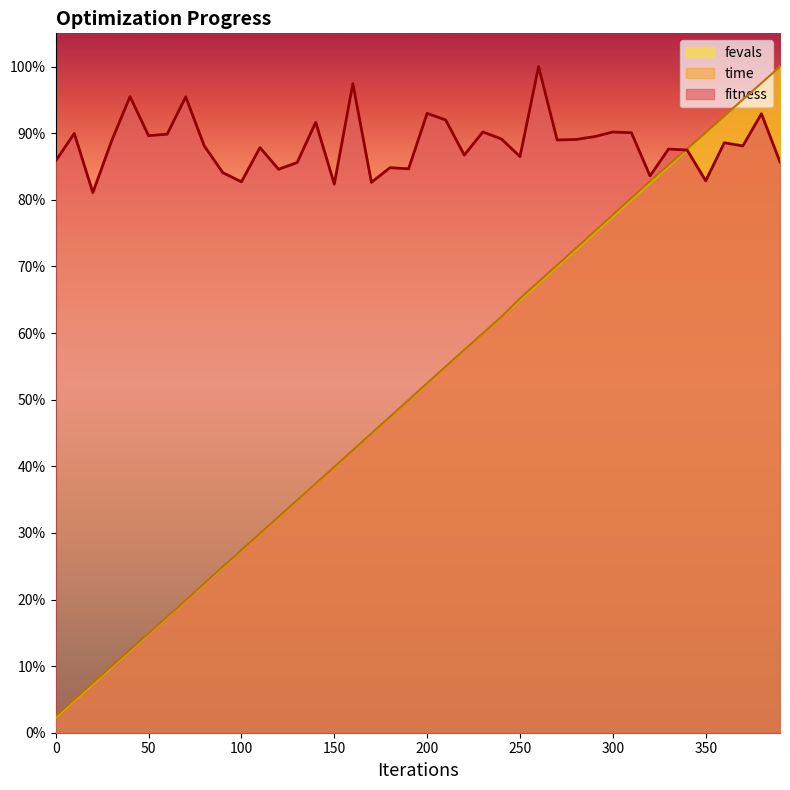

The value of fitness at 270 is 0.9. True or false?

True